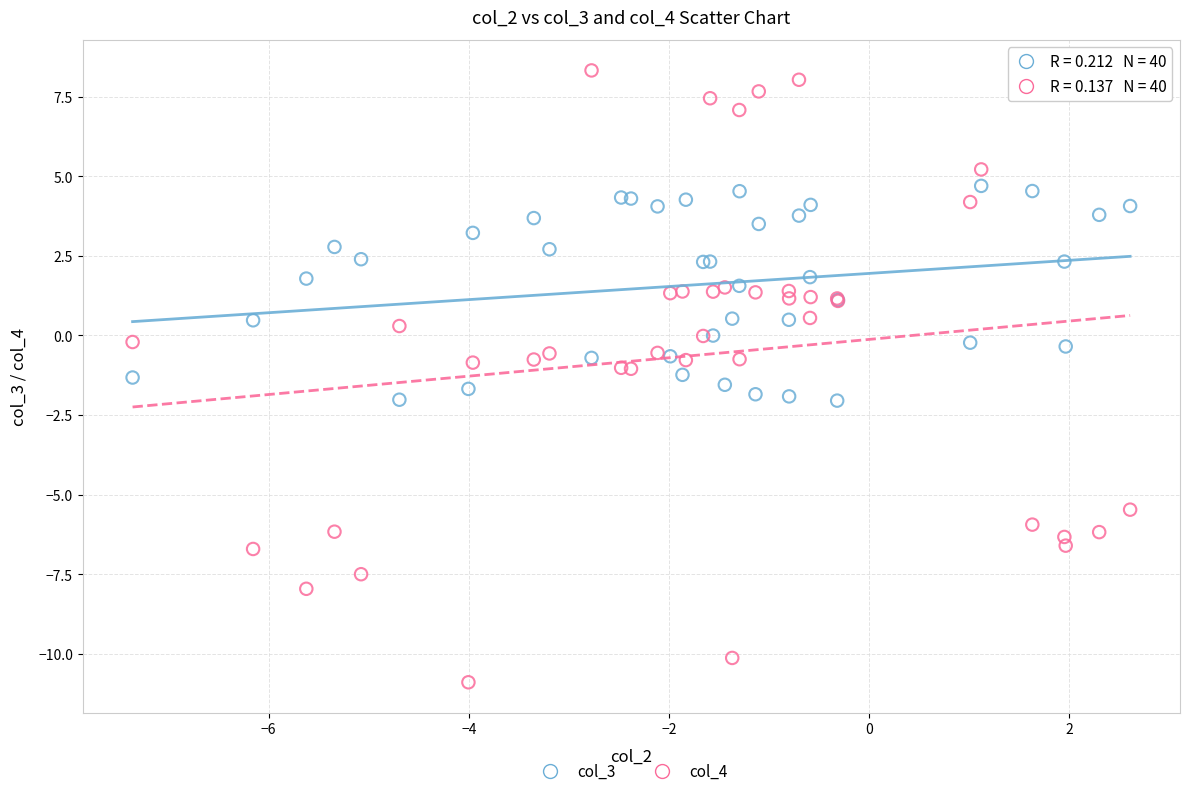

Which series reaches the maximum Y coordinate?

col_4